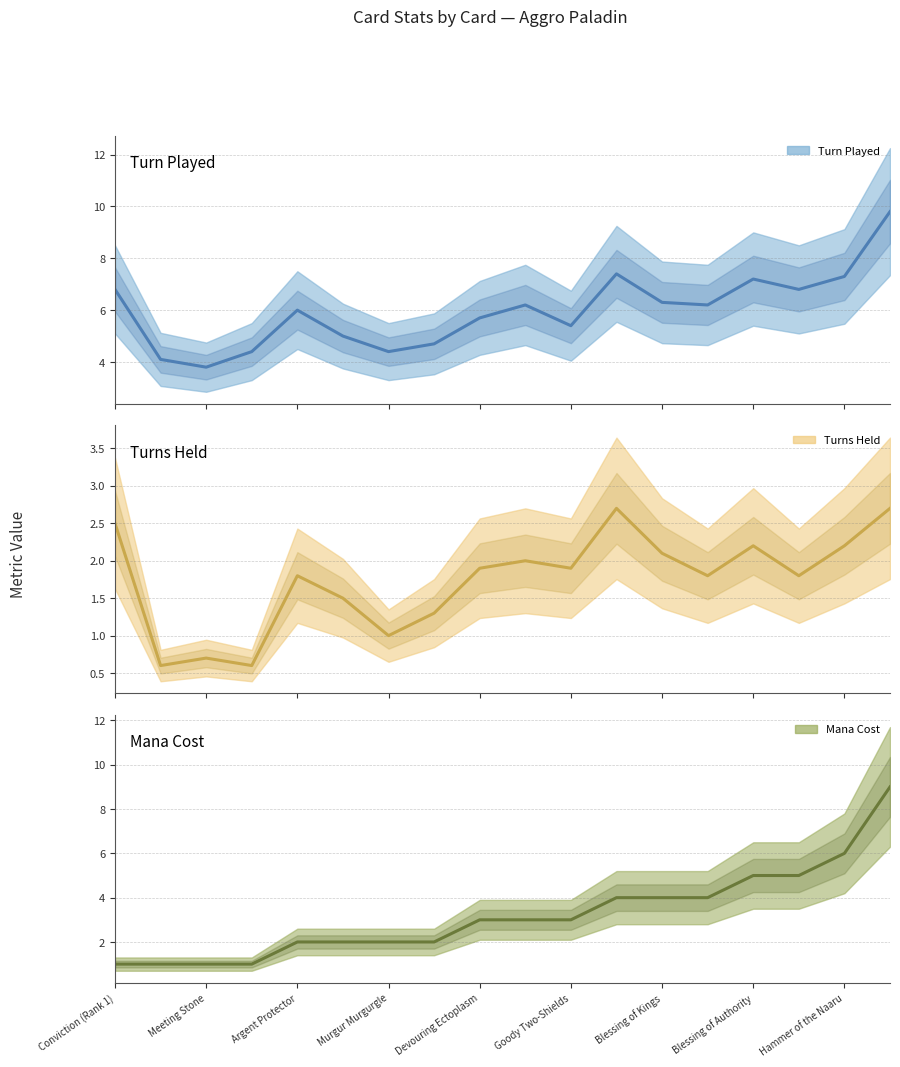

What is the label of the 1st point from the left?

Conviction (Rank 1)